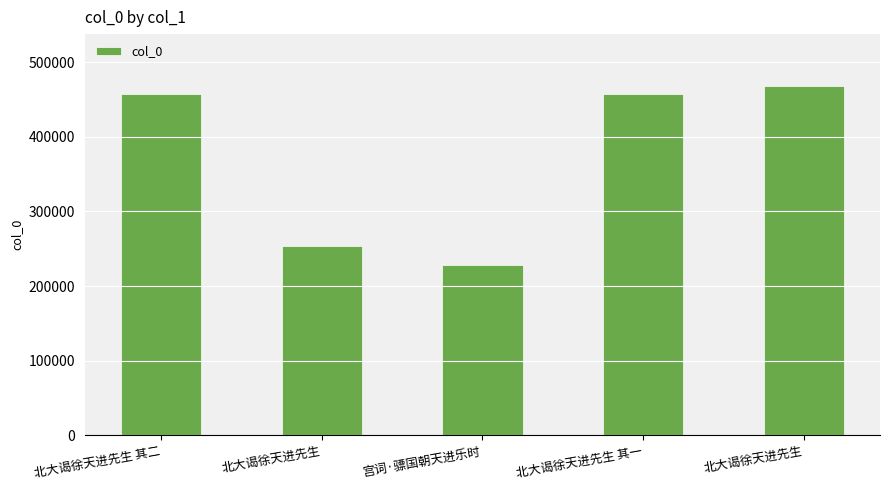

Which has a higher value, 北大谒徐天进先生 or 北大谒徐天进先生 其二?

北大谒徐天进先生